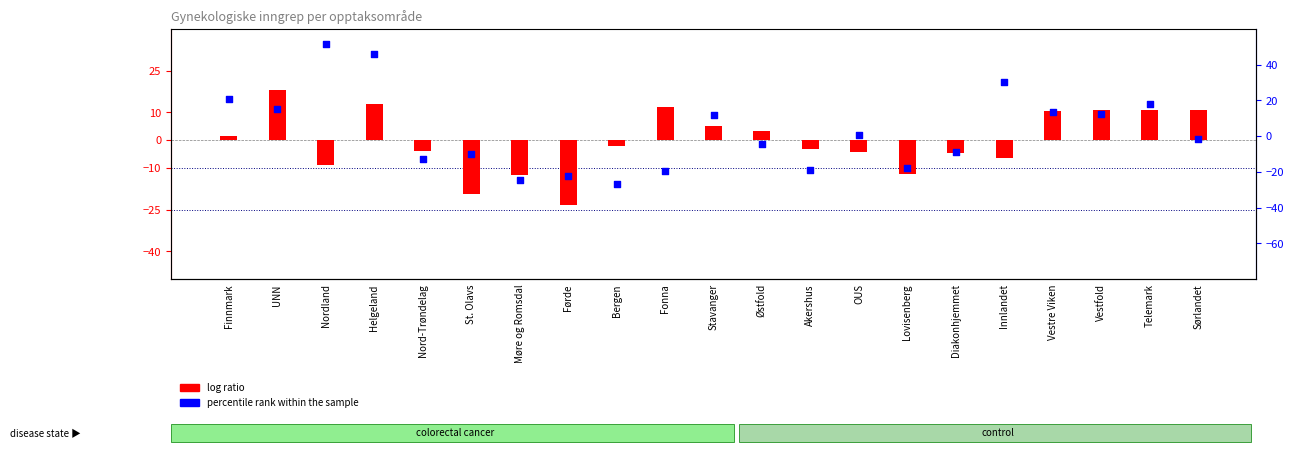

Which series has the largest total across all categories?

percentile rank within the sample